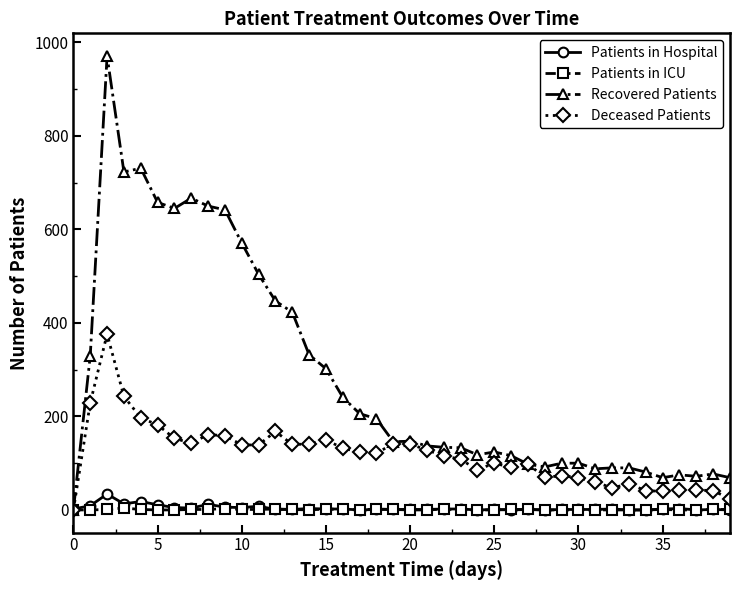

Which series has the largest total across all categories?

Recovered Patients